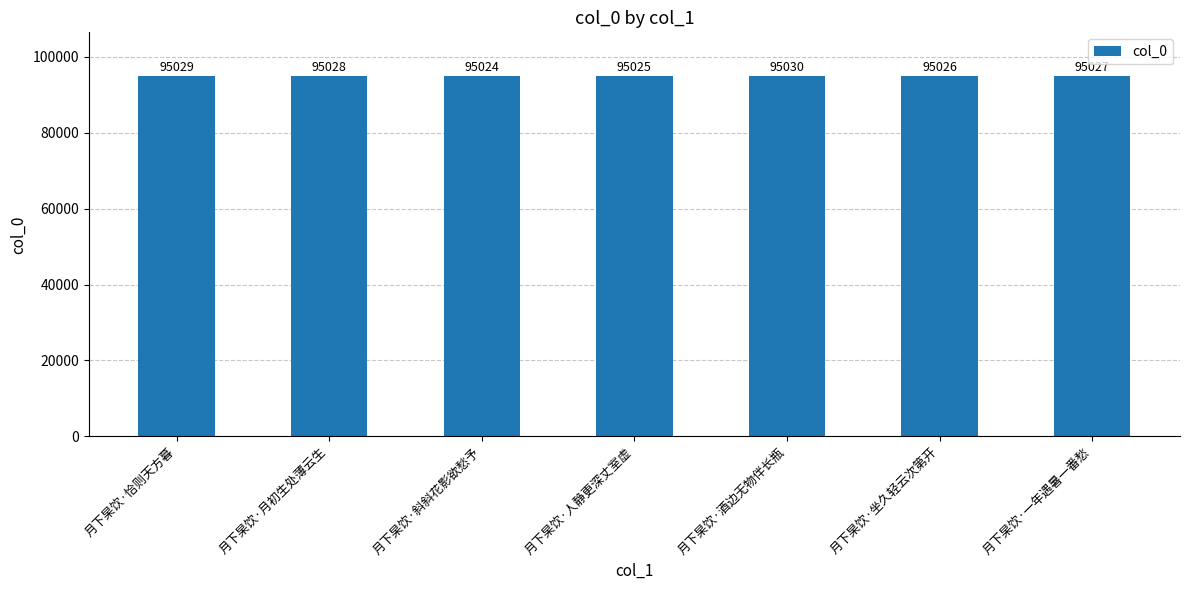

What is the difference between the second highest and second lowest values?

4